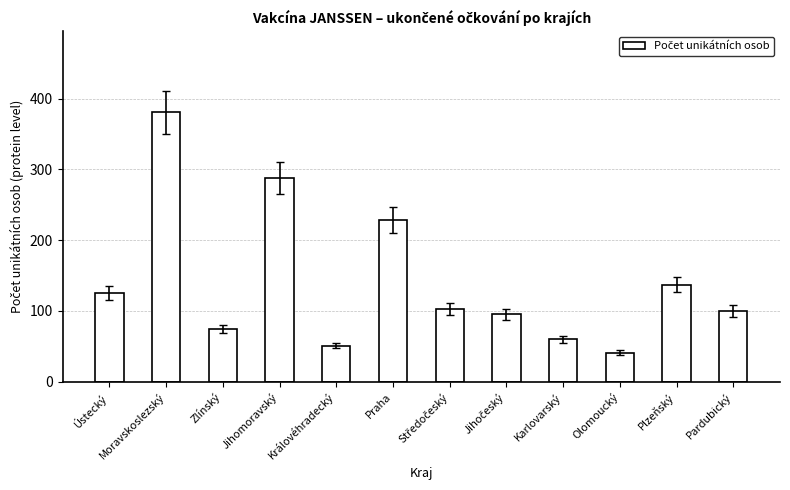

The value at Královéhradecký is 51. True or false?

True